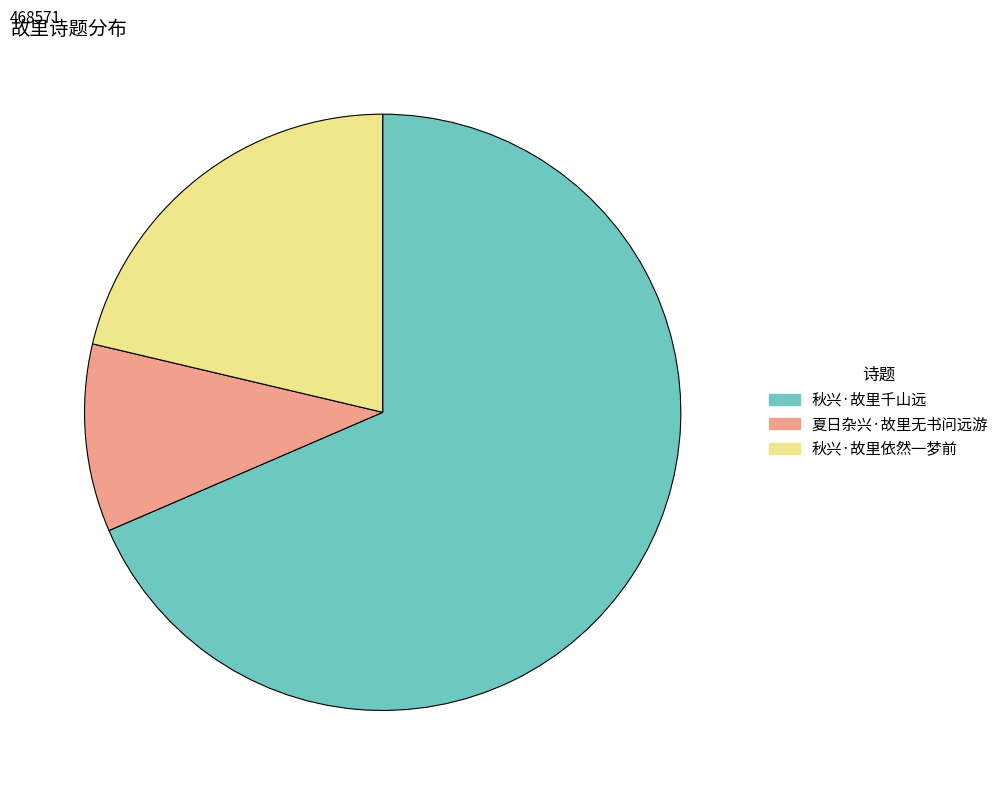

Is there any slice that represents more than half of the pie?

Yes